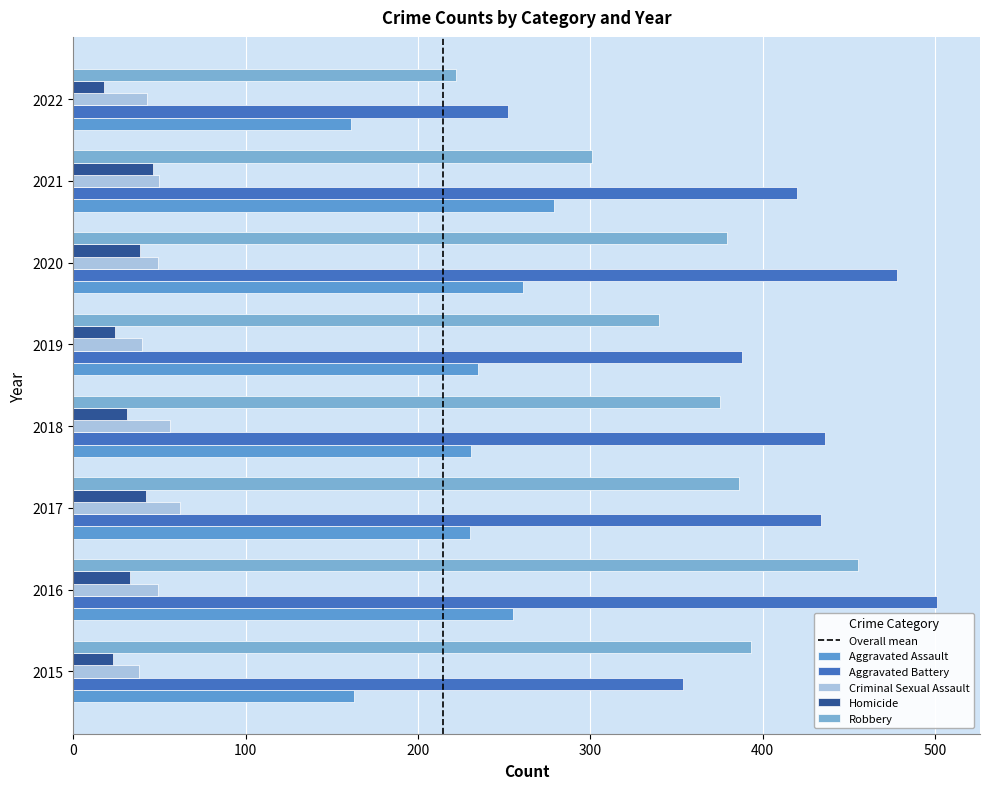

How many data points in Criminal Sexual Assault are less than 49?

3